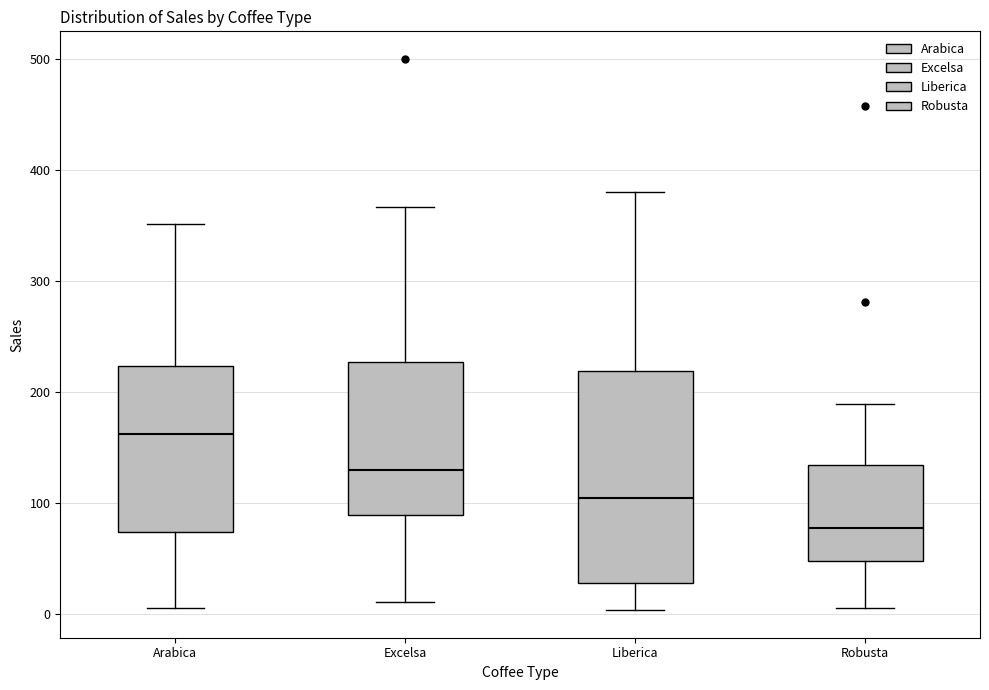

Where is the lower edge of the box for Excelsa on the y-axis? The values are not printed on the chart, so give them approximately, as read against the axis.

90